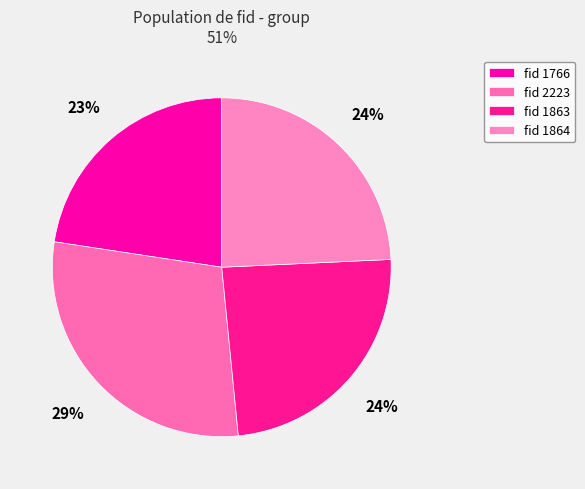

To the nearest percent, what is the difference between the largest and smallest slice percentages?

6%